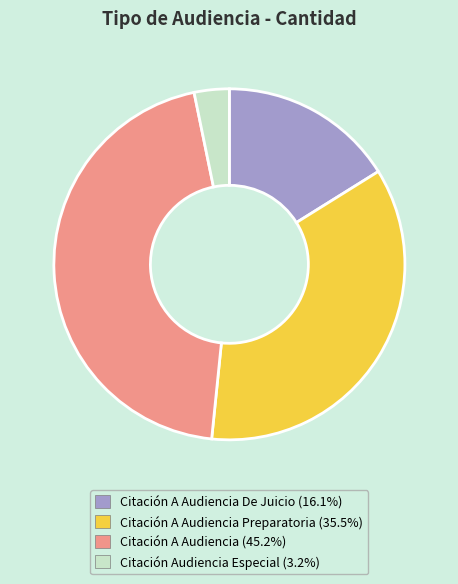

Is there a majority slice in this chart?

No